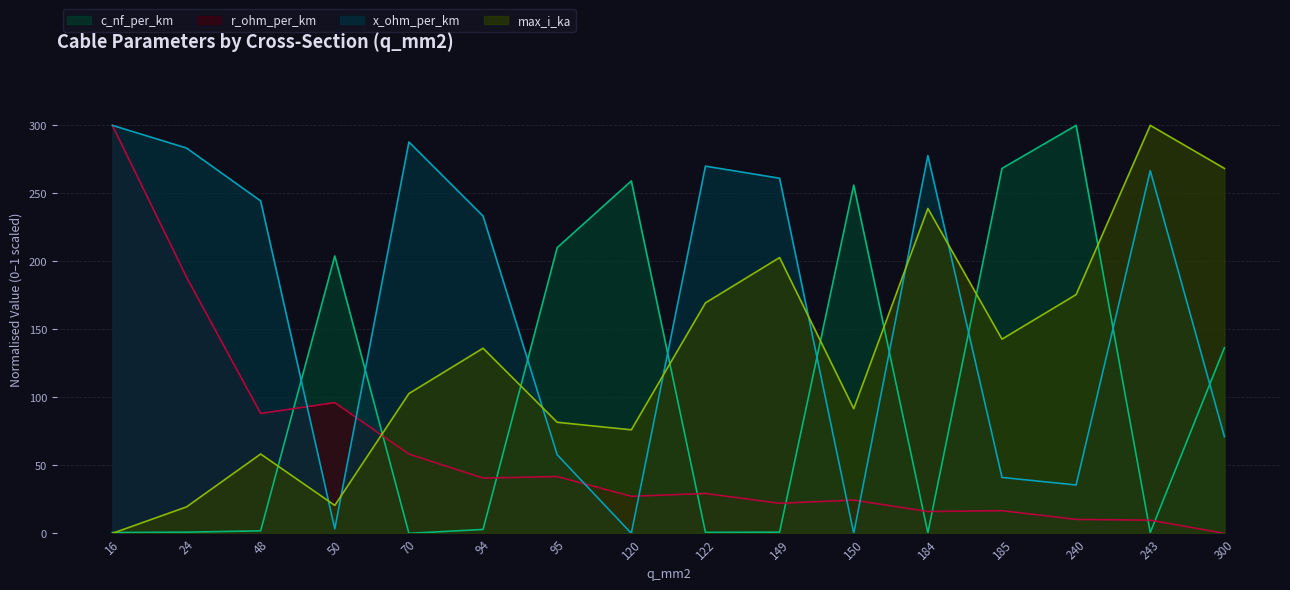

What is the total value across all series at 24?

492.1